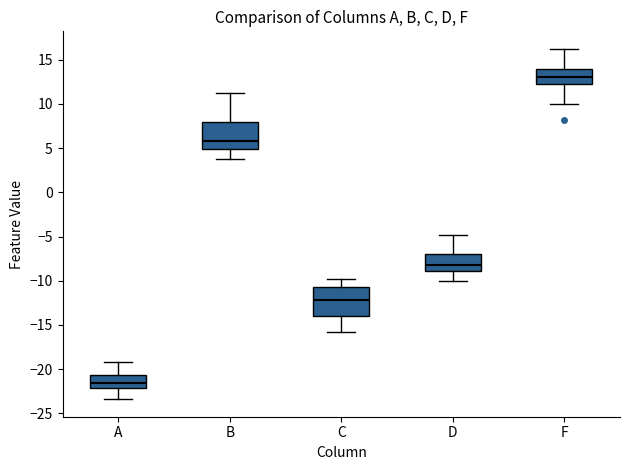

Which box's median line is the lowest?

A